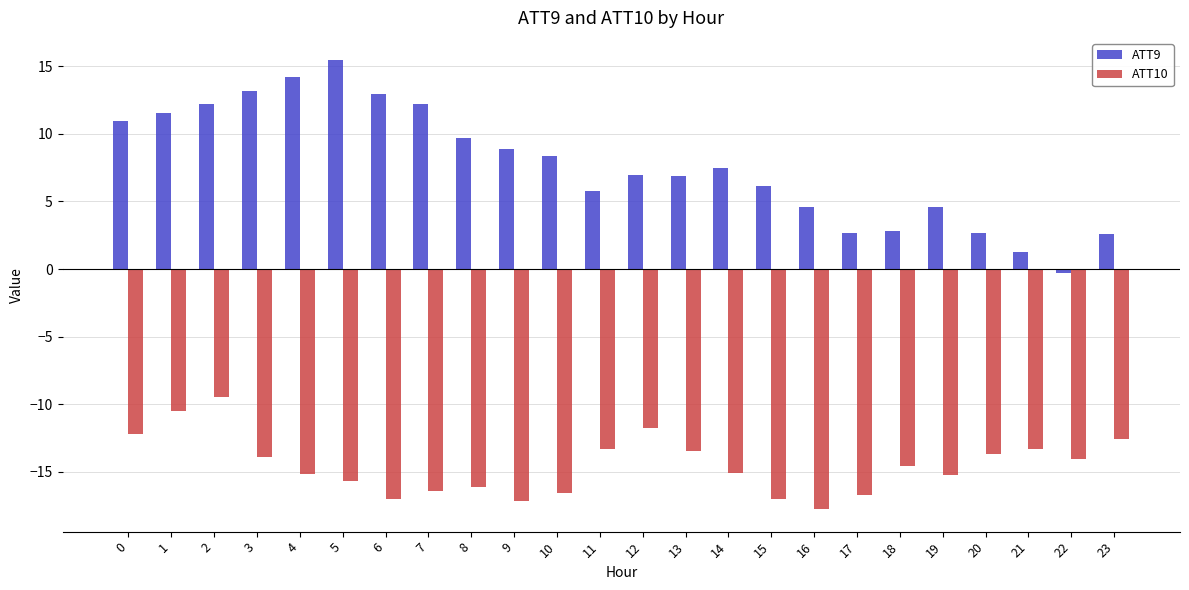

What is the difference between the highest and lowest values at 13?

20.3